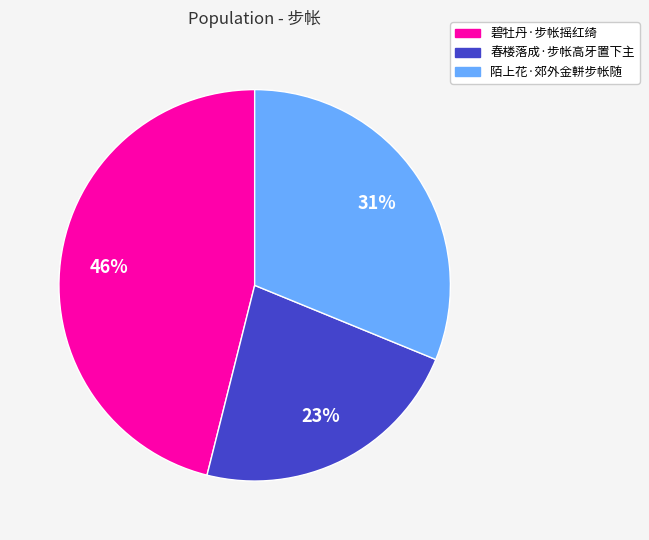

The 春楼落成·步帐高牙置下主 slice represents 14% of the pie. True or false?

False